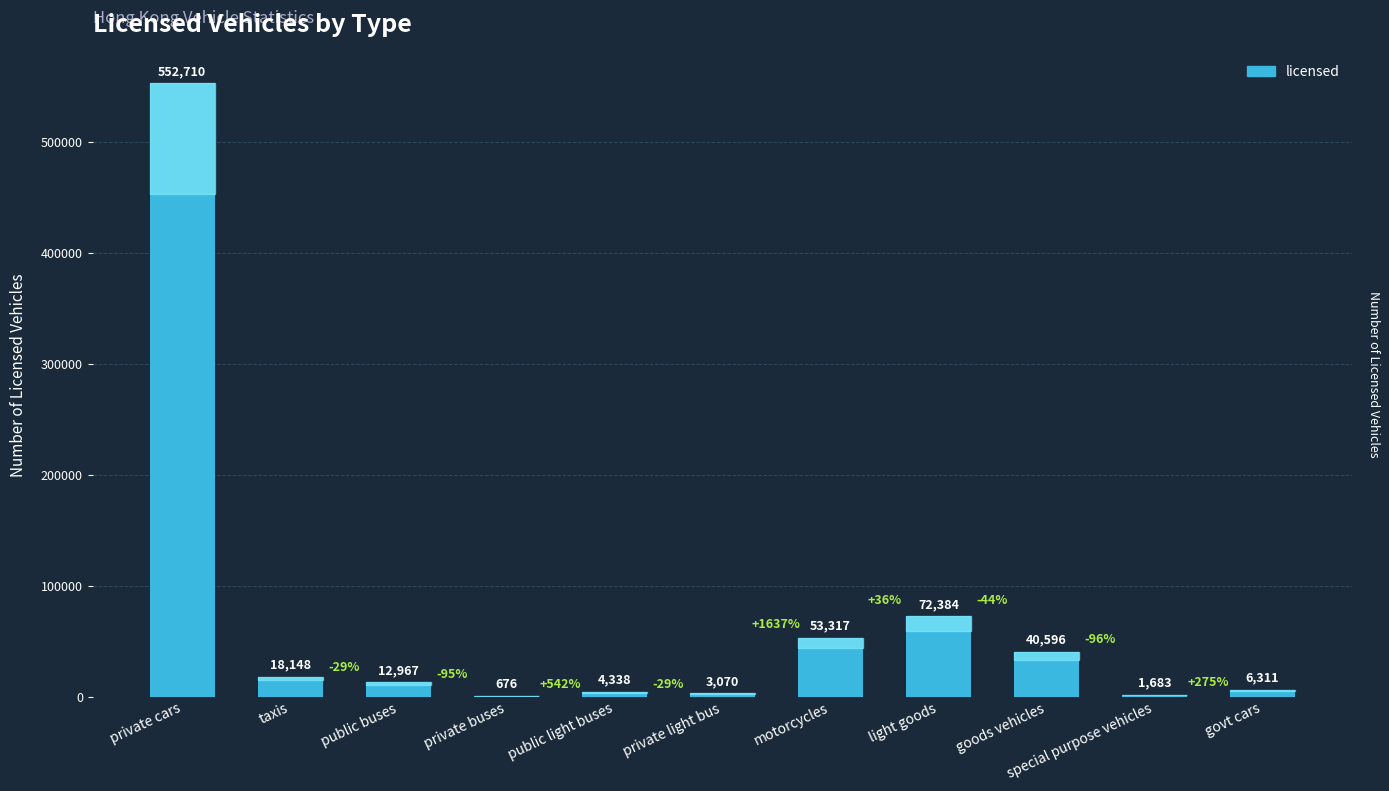

Is it true that the value at motorcycles is 53317?

True